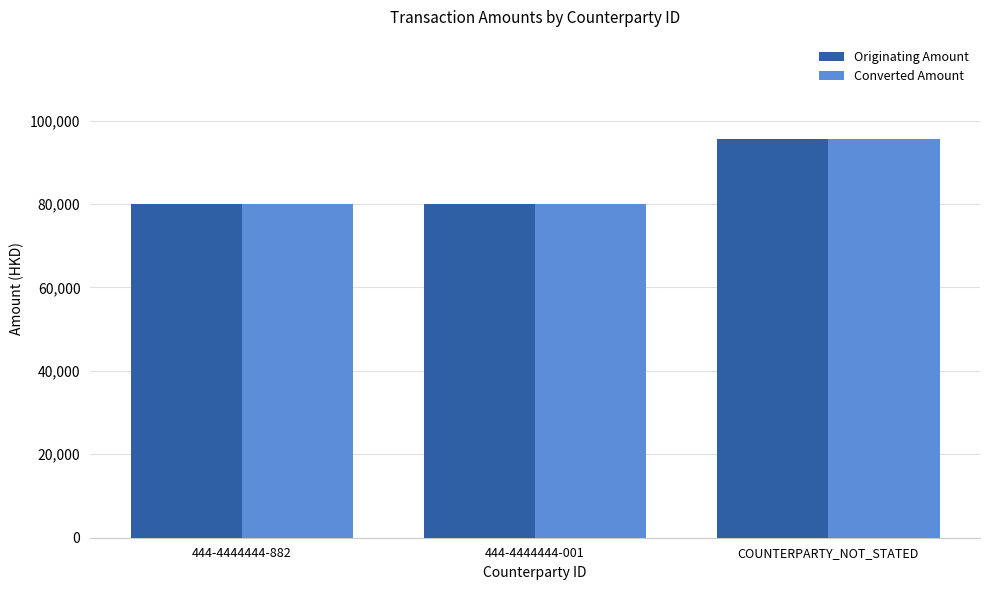

What position from the right is 444-4444444-001?

2